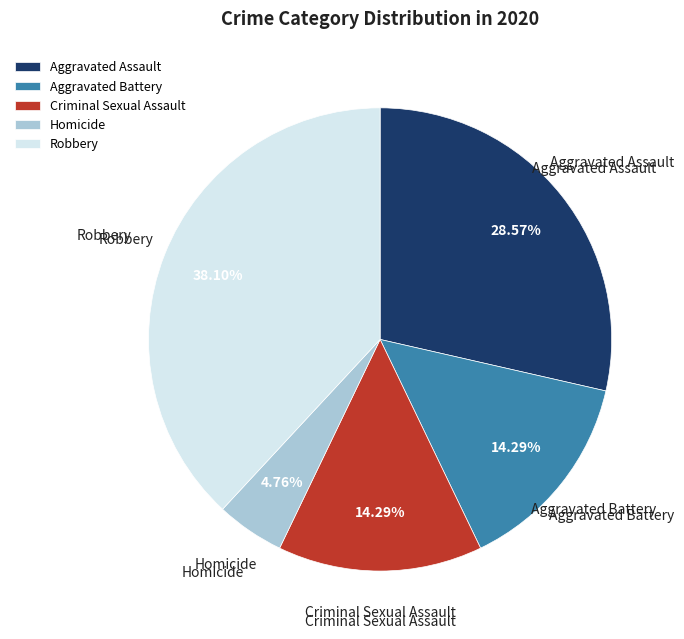

To the nearest percent, what percentage of the pie is Robbery?

38%